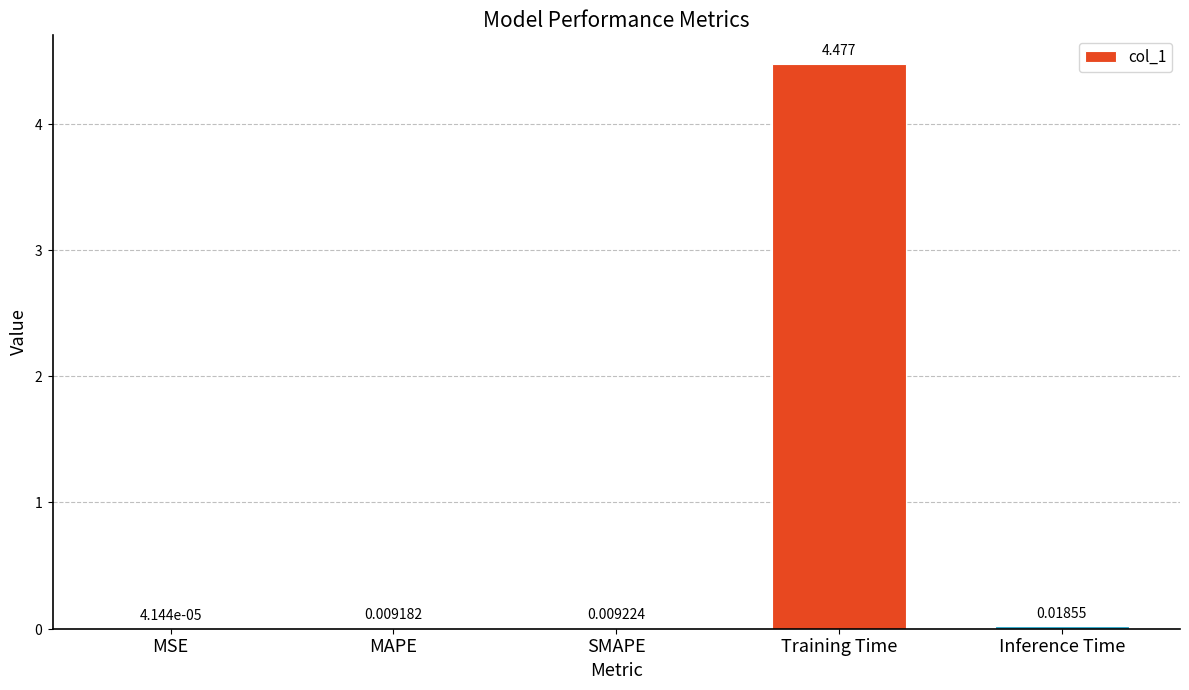

At which label is the value closest to 2?

Inference Time